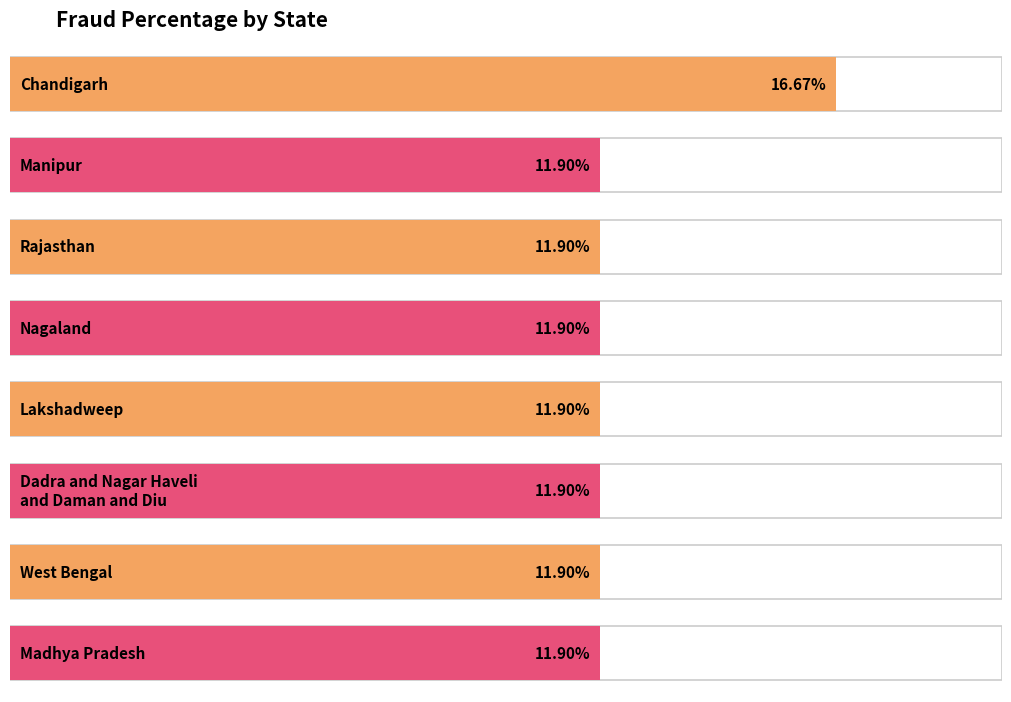

Reading left to right, transcribe all the data shown in this chart.

0.2	0.1	0.1	0.1	0.1	0.1	0.1	0.1